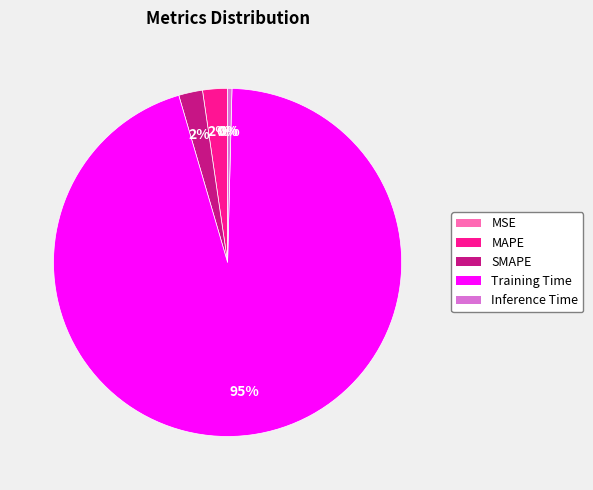

To the nearest percent, what is the average slice percentage?

20%